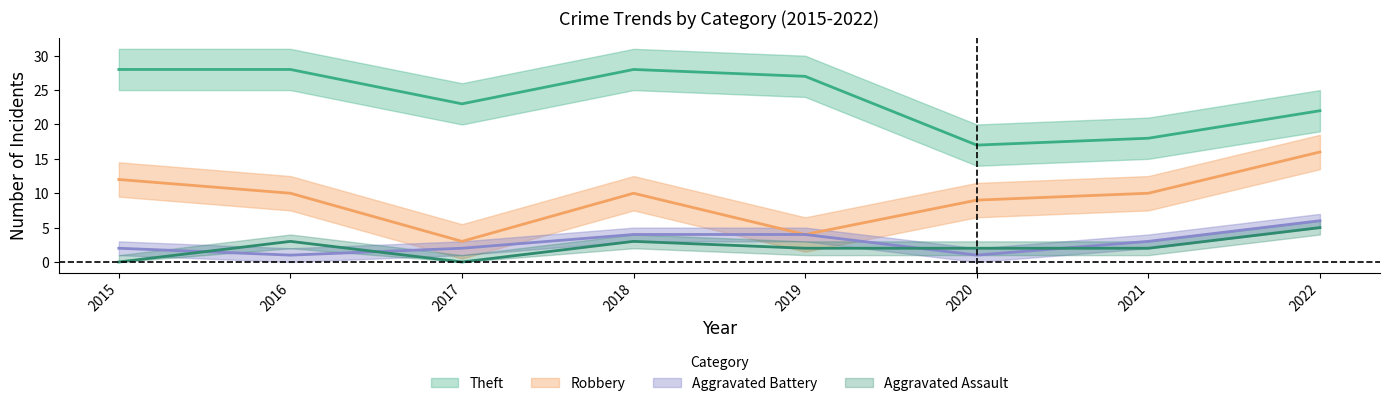

What are all the series names shown in the legend?

Robbery, Theft, Aggravated Battery, Aggravated Assault